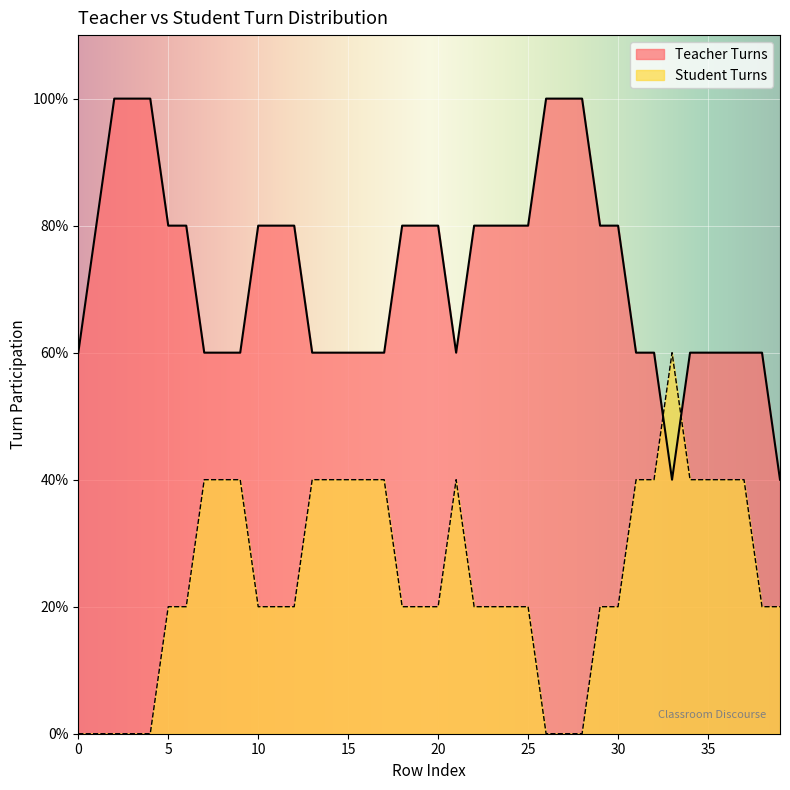

Where is the first local maximum for Student Turns?

7